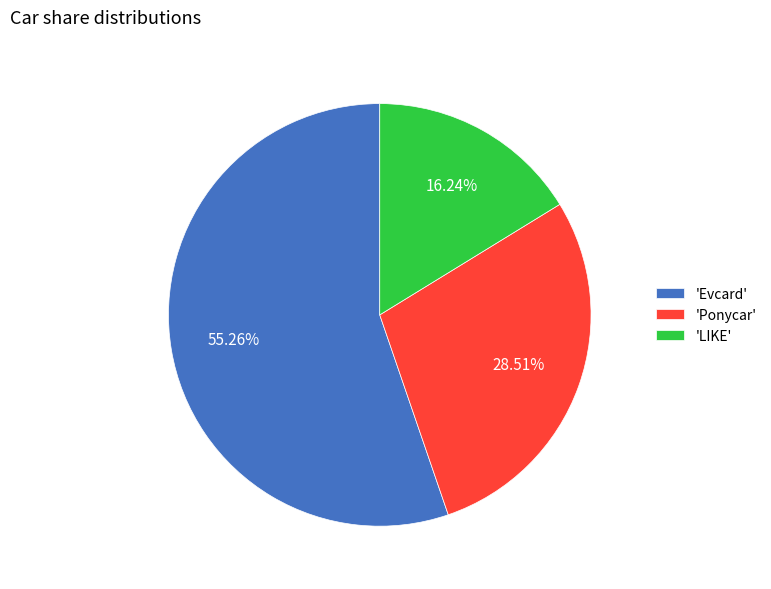

Combined, do 'LIKE' and 'Evcard' account for over 50%?

Yes